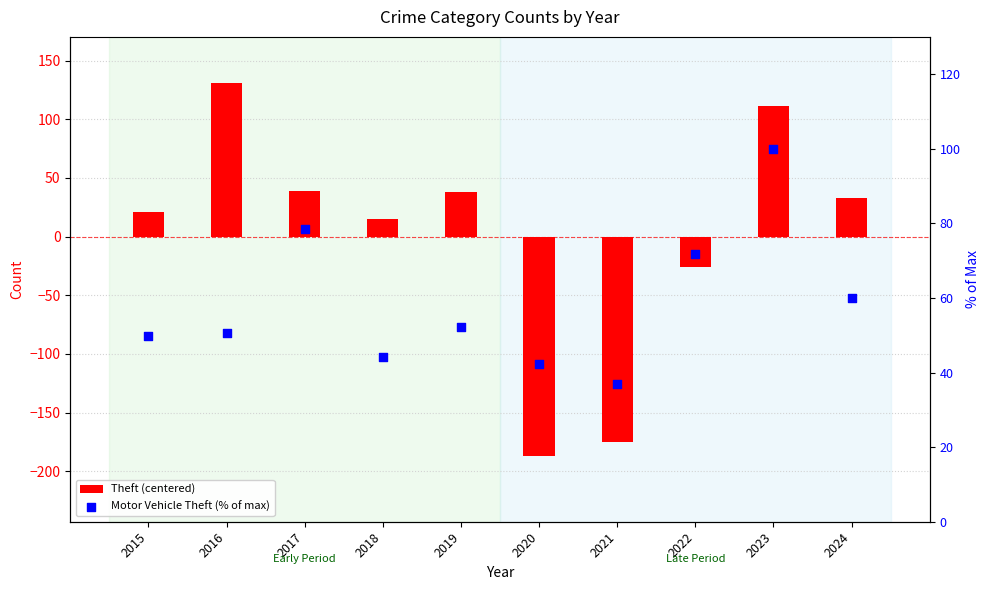

At how many categories does at least one series exceed -58?

10